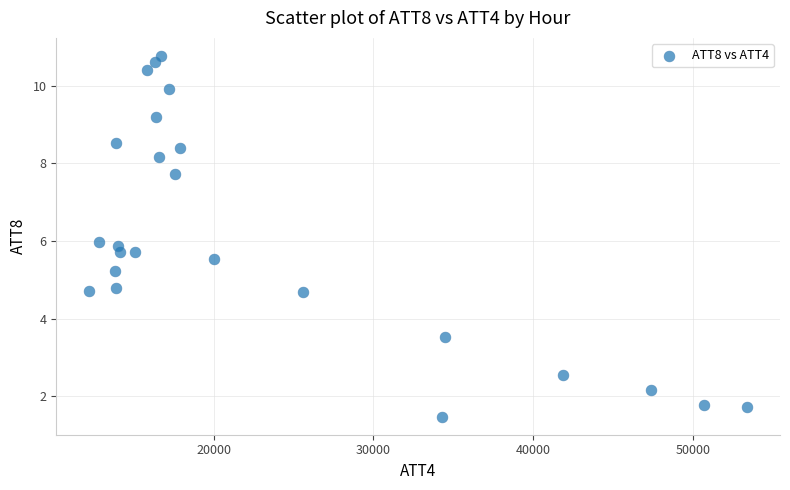

What is the range of Y values (max minus min)?

9.3